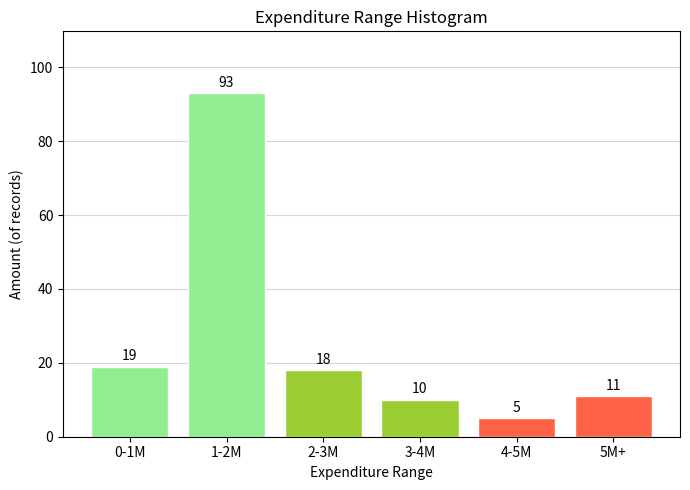

Reading left to right, what are all the values shown in this chart?

19	93	18	10	5	11